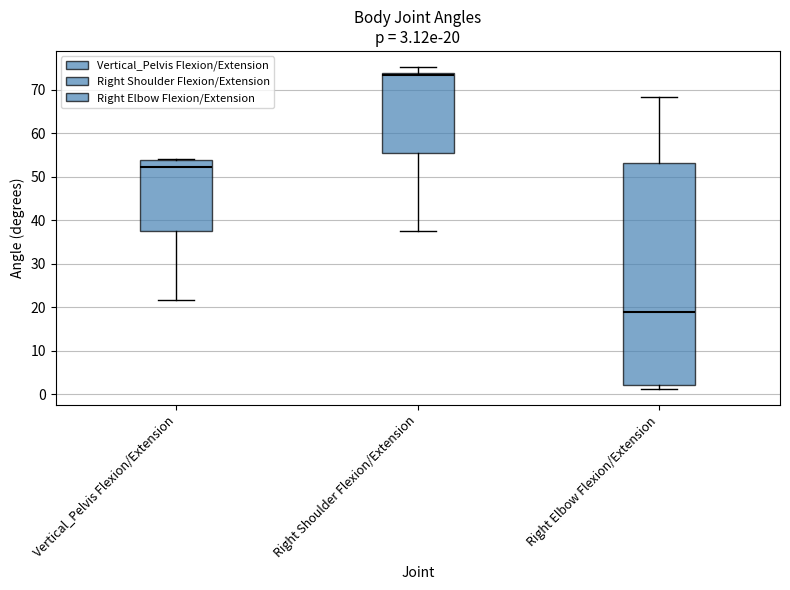

Which box is the tallest, from its lower edge to its upper edge?

Right Elbow Flexion/Extension